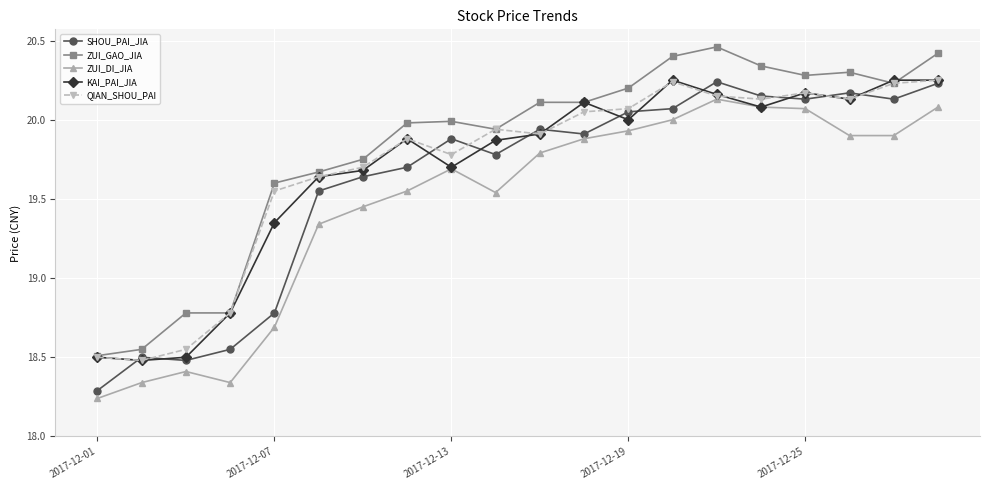

What is the sum of all KAI_PAI_JIA values?

393.7